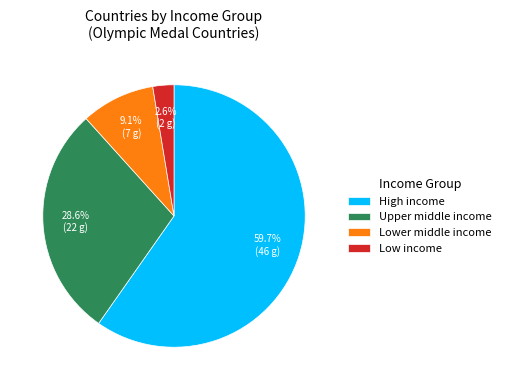

Rank the categories by value from highest to lowest.

High income, Upper middle income, Lower middle income, Low income